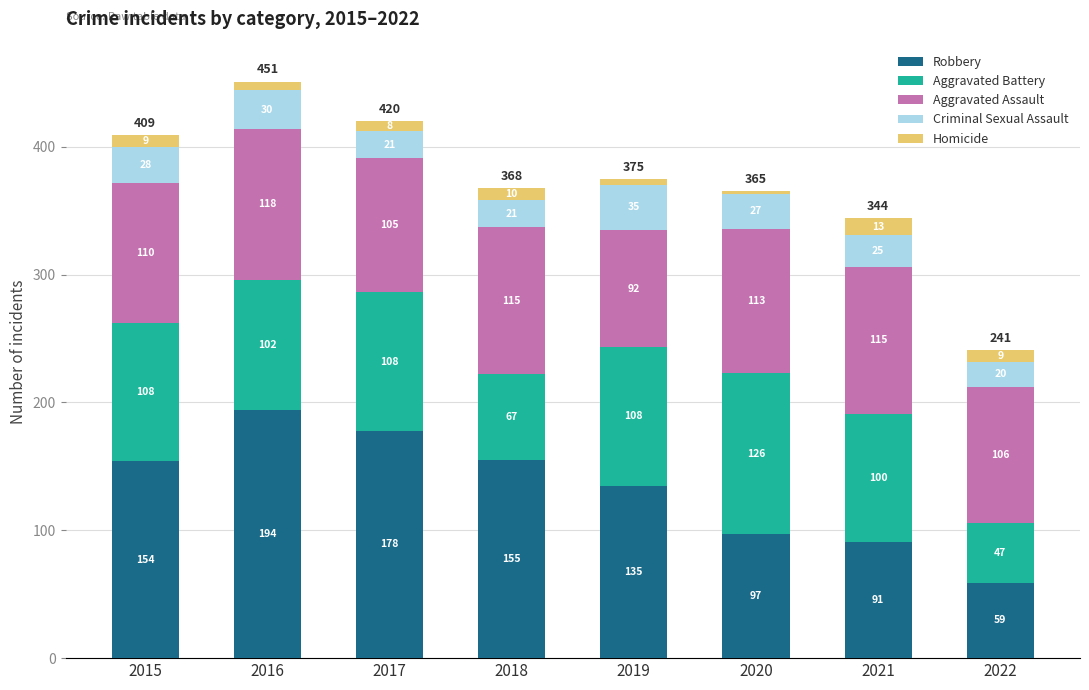

At which category is the sum across all series the highest?

2016